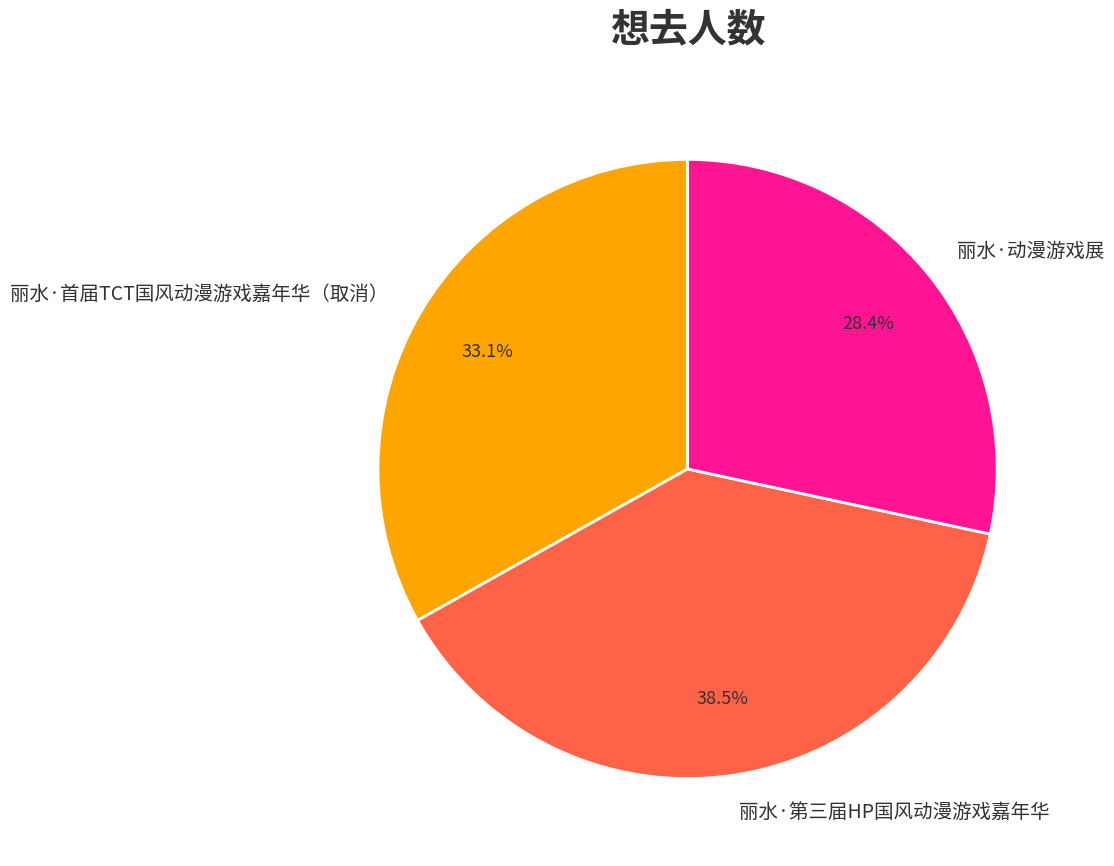

To the nearest percent, what is the difference between the largest and smallest slice percentages?

10%